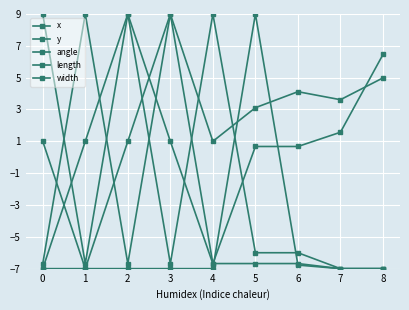

How many categories are shown in the chart?

9